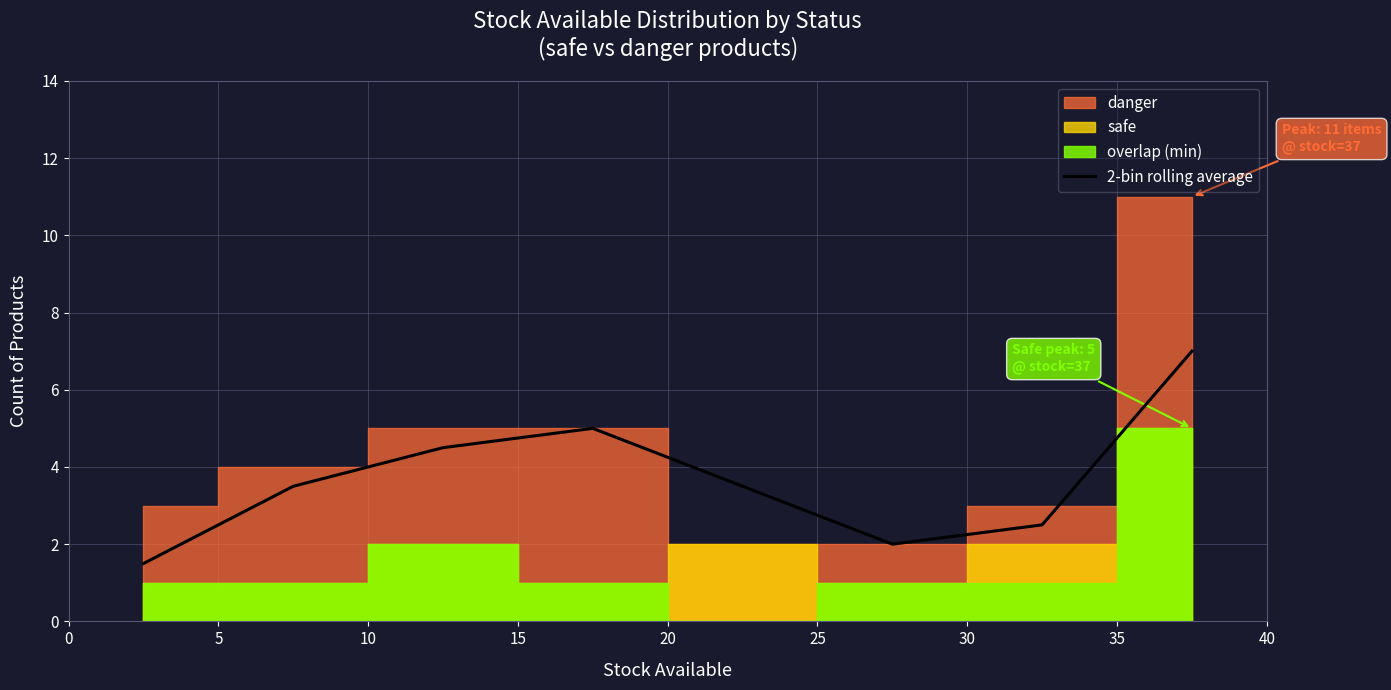

What is the minimum value for 2-bin rolling average?

1.5